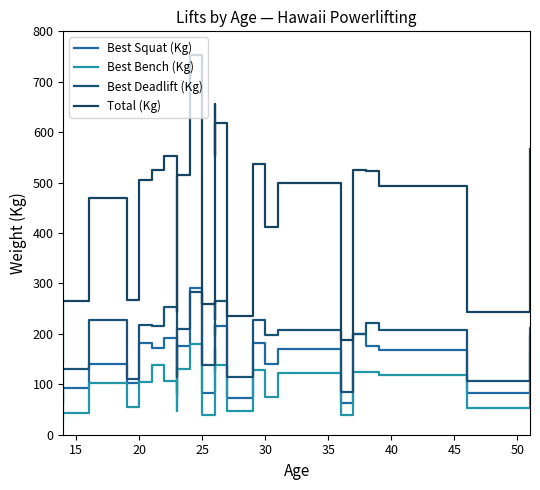

List the series in order of their peak value, lowest first.

Best Bench (Kg), Best Deadlift (Kg), Best Squat (Kg), Total (Kg)